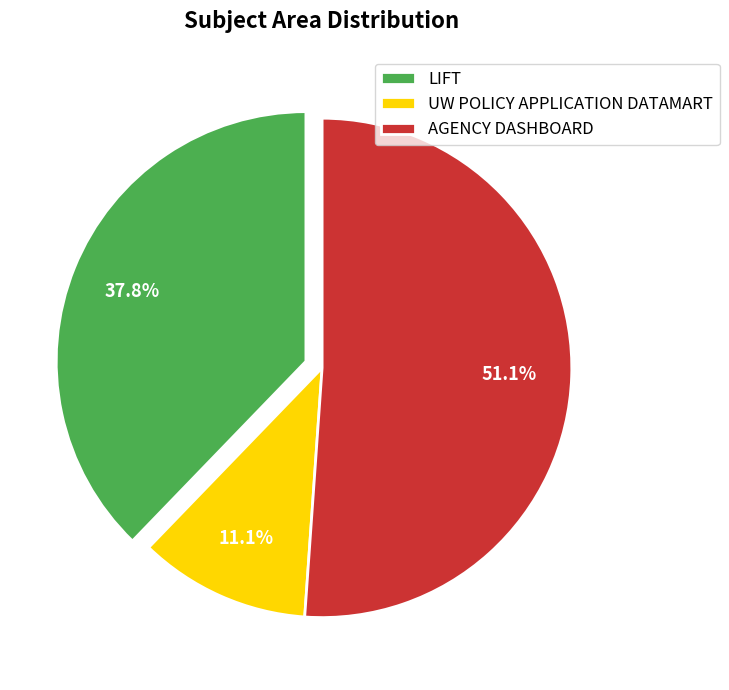

True or false: LIFT accounts for 38% of the total.

True